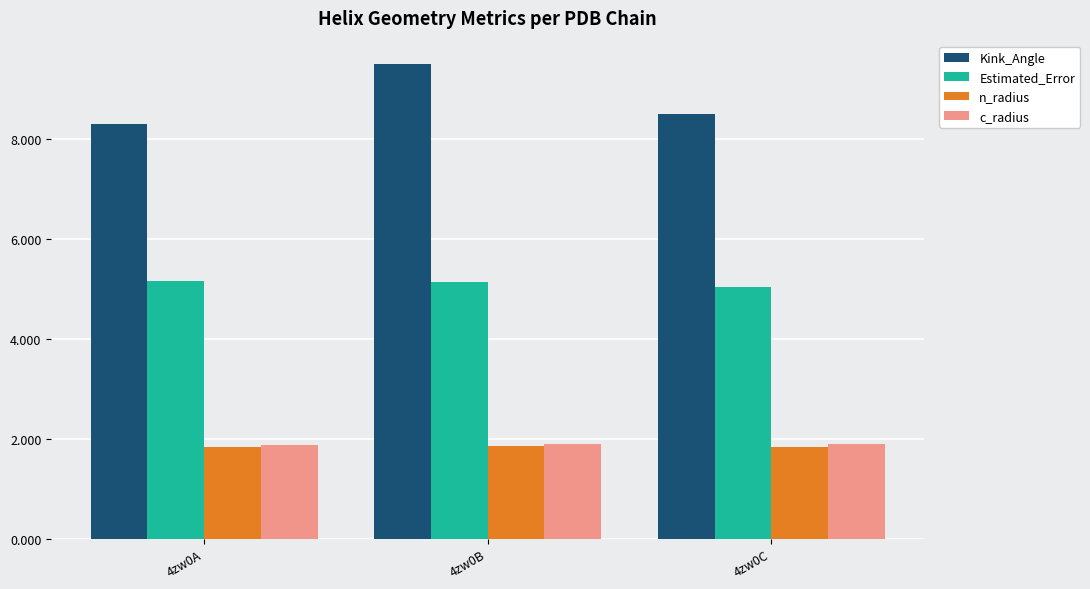

What is the highest value of the n_radius series?

1.9